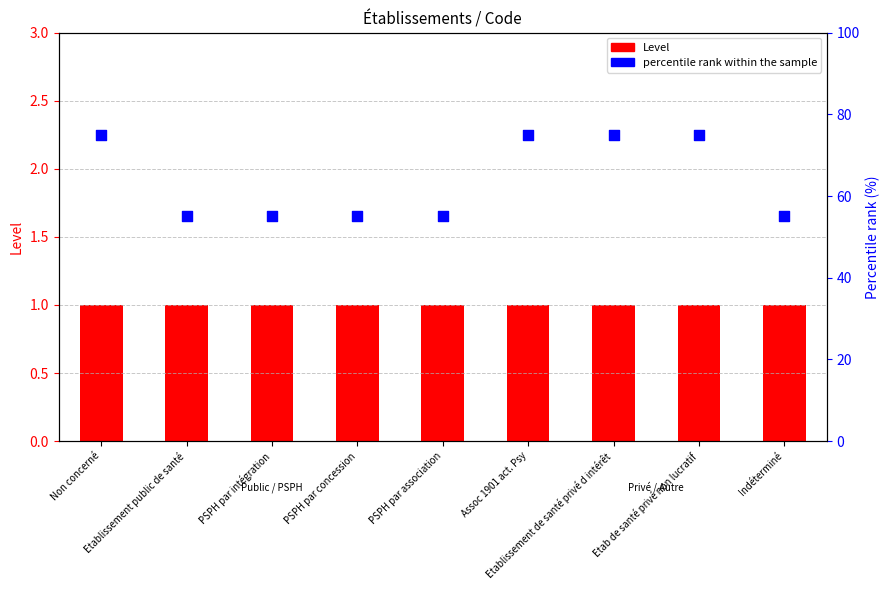

Is the value of percentile rank within the sample at Etablissement de santé privé d intérêt greater than the value of Level at Etablissement public de santé?

Yes